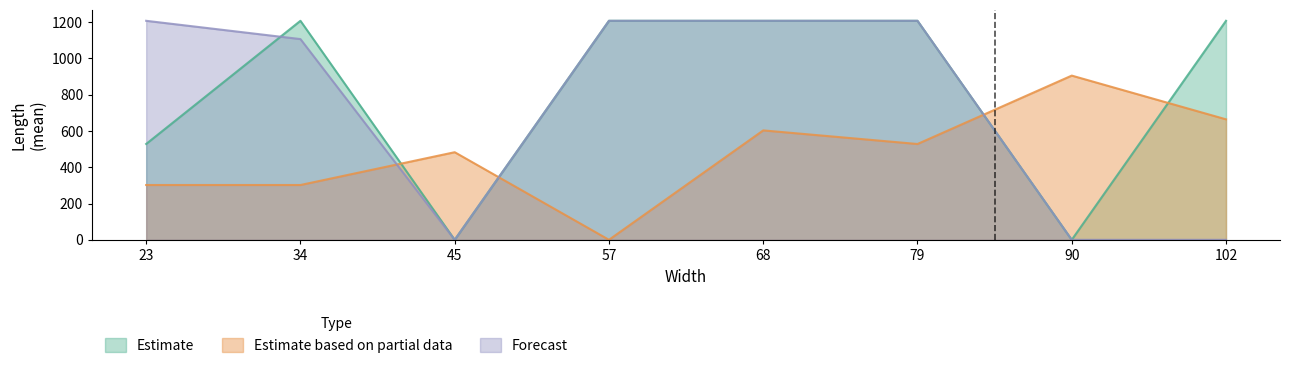

At 23, list the series in order from largest to smallest.

Forecast, Estimate, Estimate based on partial data